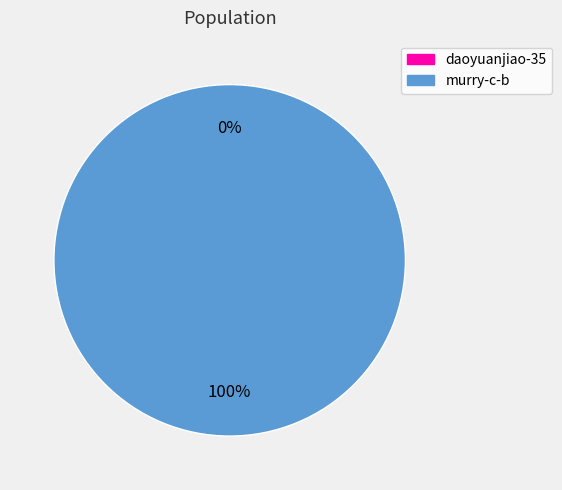

Rank the categories by value from highest to lowest.

murry-c-b, daoyuanjiao-35